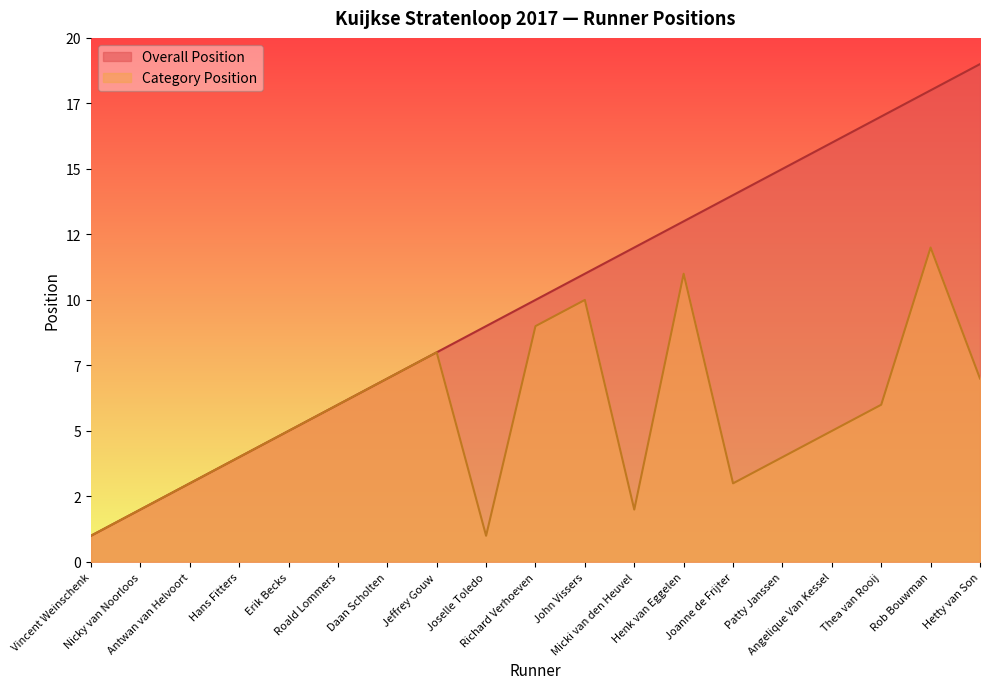

What is the difference between the second highest and second lowest values in the Category Position series?

10